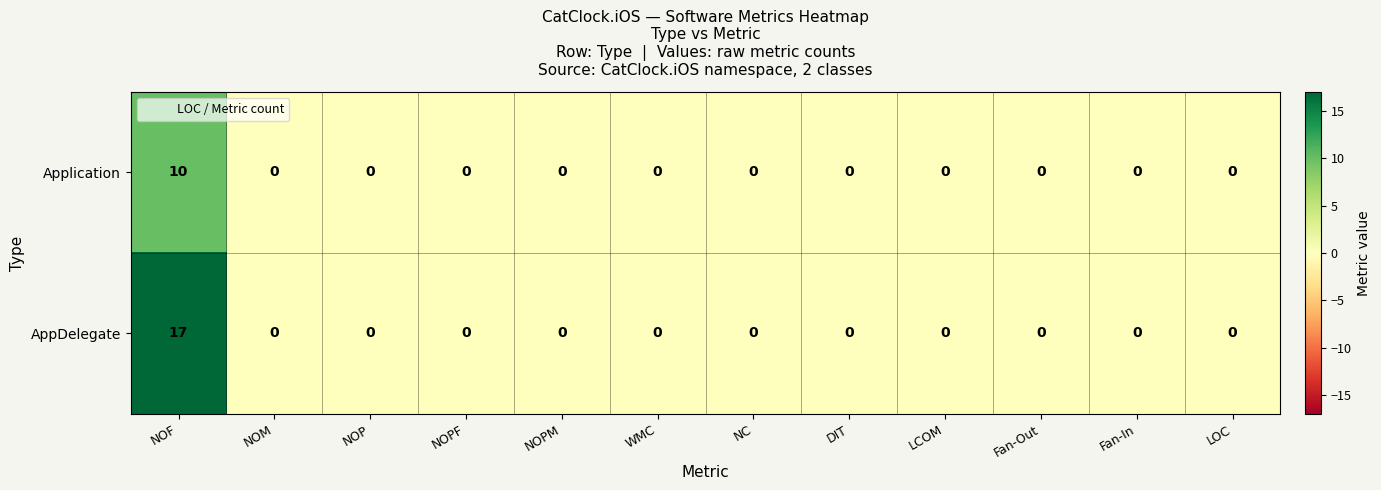

Which series has the widest spread of values?

AppDelegate